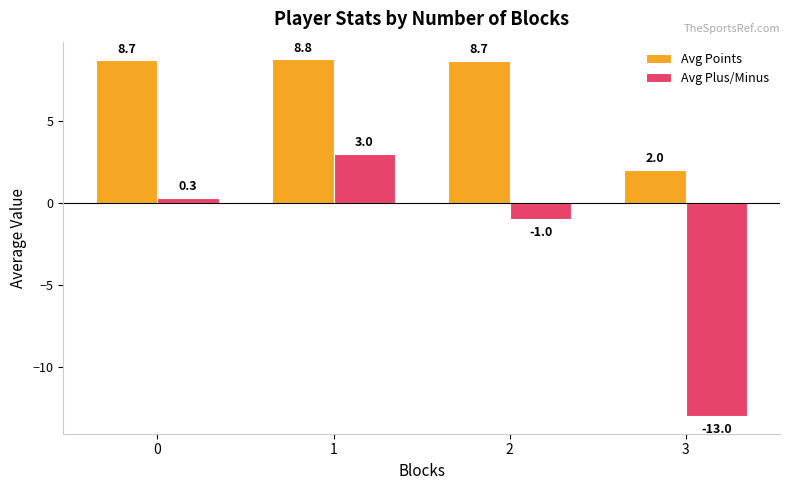

List the series in order of their peak value, lowest first.

Avg Plus/Minus, Avg Points